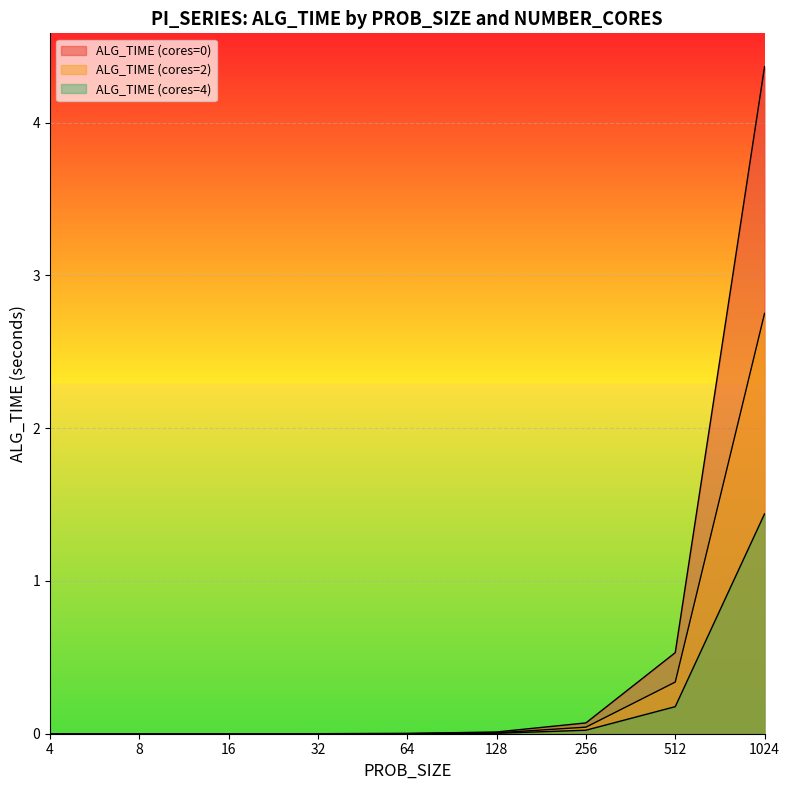

What are all the series names shown in the legend?

ALG_TIME (cores=0), ALG_TIME (cores=2), ALG_TIME (cores=4)